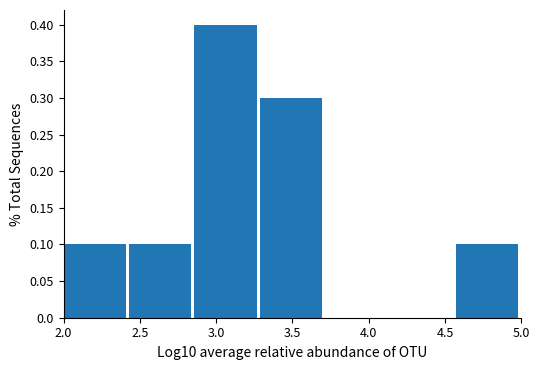

Reading left to right, list every bar in this chart as the range it spans on the x-axis followed by its height. Neither the bar edges nor the heights are printed on the chart, so give them approximately, as read against the axes.

2.00 to 2.45: 0.1
2.45 to 2.85: 0.1
2.85 to 3.30: 0.4
3.30 to 3.70: 0.3
3.70 to 4.15: 0
4.15 to 4.55: 0
4.55 to 5.00: 0.1